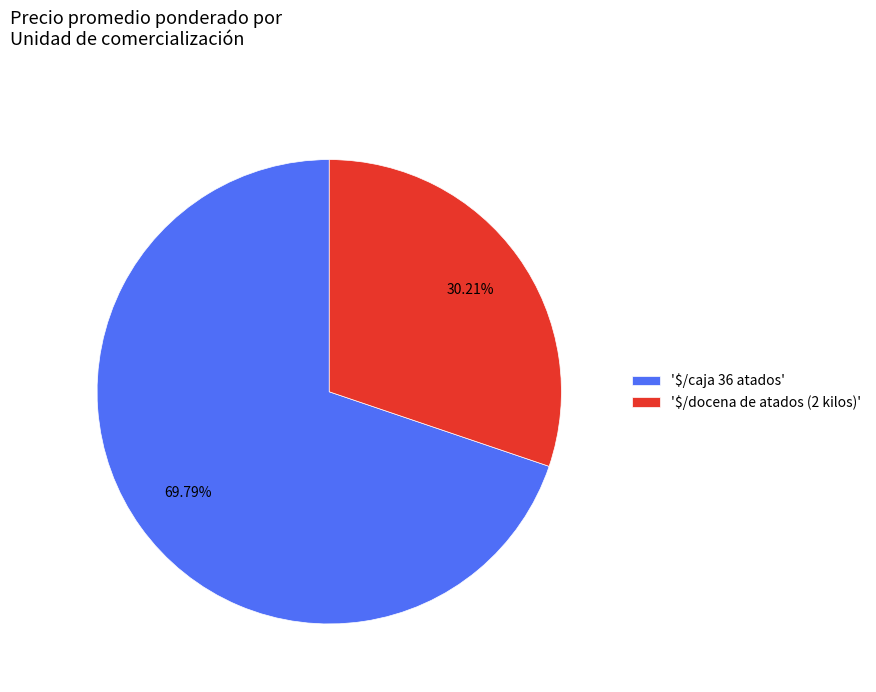

Is there a majority slice in this chart?

Yes